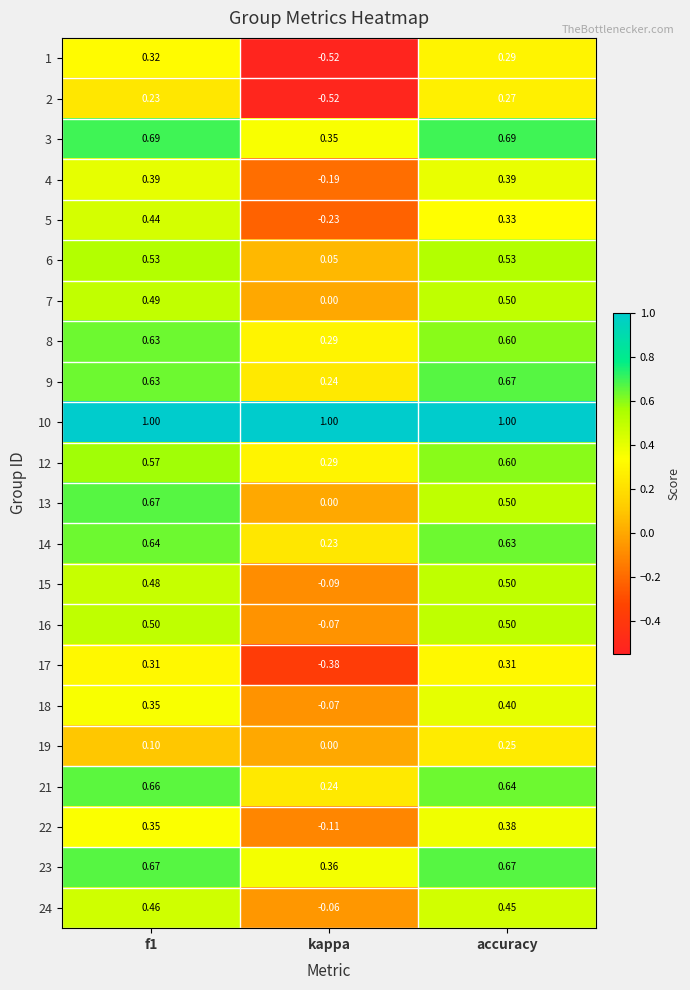

Which category has the lowest value across all series?

kappa